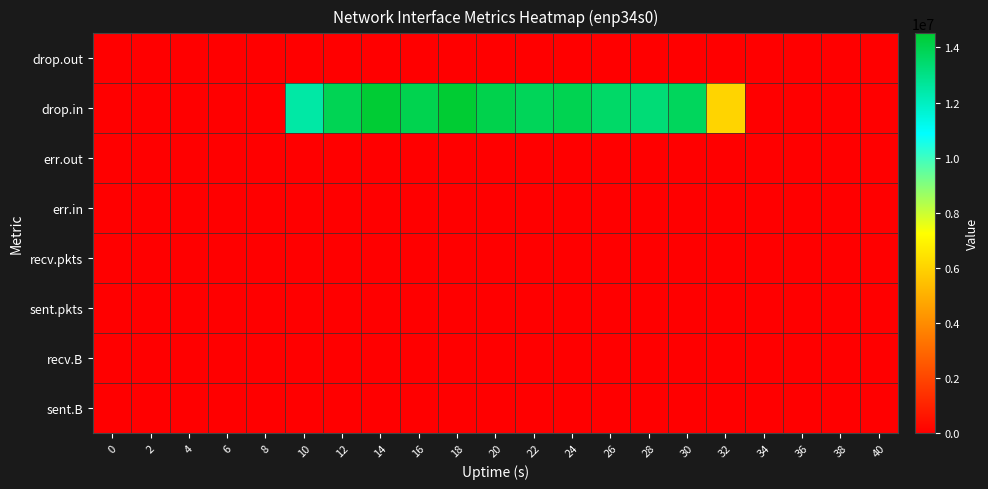

How many series are shown in this chart?

8